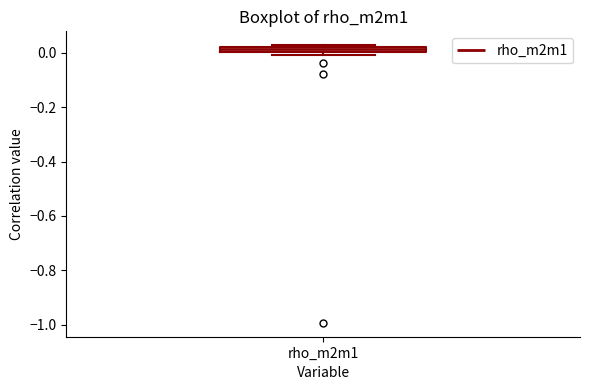

Where is the lower edge of the box for rho_m2m1 on the y-axis? The values are not printed on the chart, so give them approximately, as read against the axis.

0.00